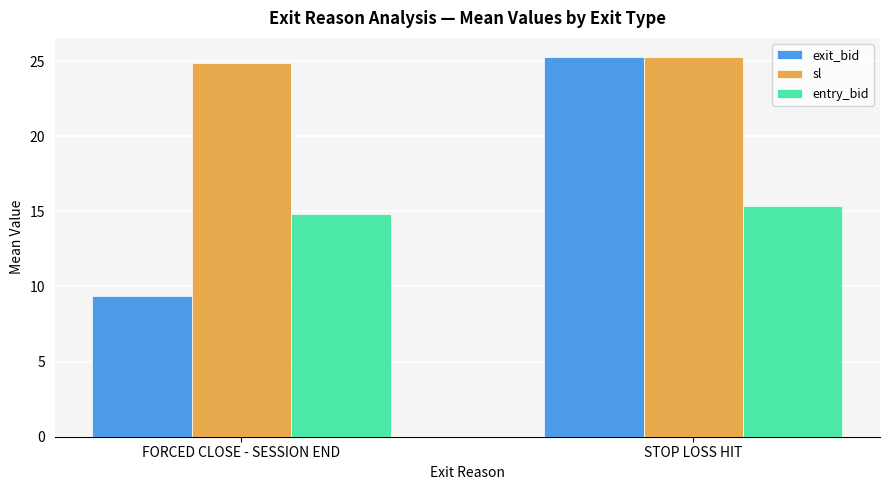

True or false: exit_bid has a value of 13.2 at FORCED CLOSE - SESSION END.

False